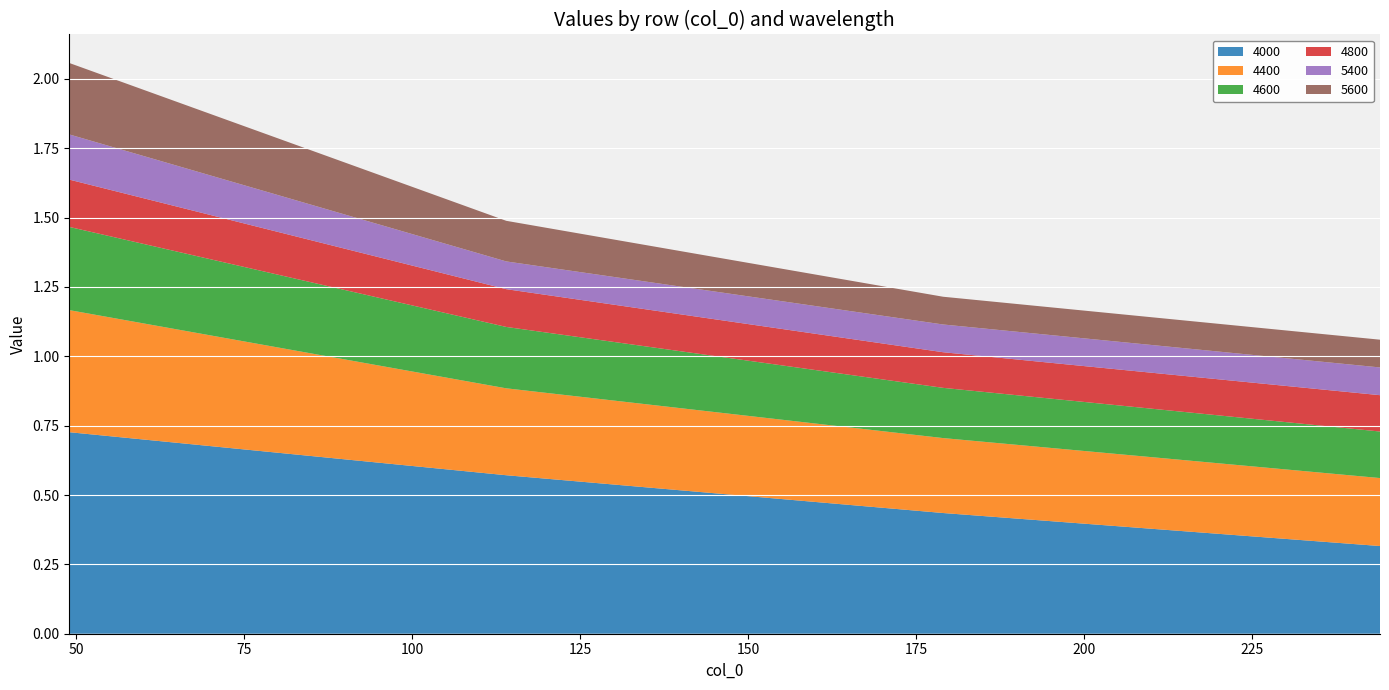

Reading left to right, transcribe all the data shown in this chart.

4000: 49=0.7	114=0.6	179=0.4	244=0.3
4400: 49=0.4	114=0.3	179=0.3	244=0.2
4600: 49=0.3	114=0.2	179=0.2	244=0.2
4800: 49=0.2	114=0.1	179=0.1	244=0.1
5400: 49=0.2	114=0.1	179=0.1	244=0.1
5600: 49=0.3	114=0.1	179=0.1	244=0.1